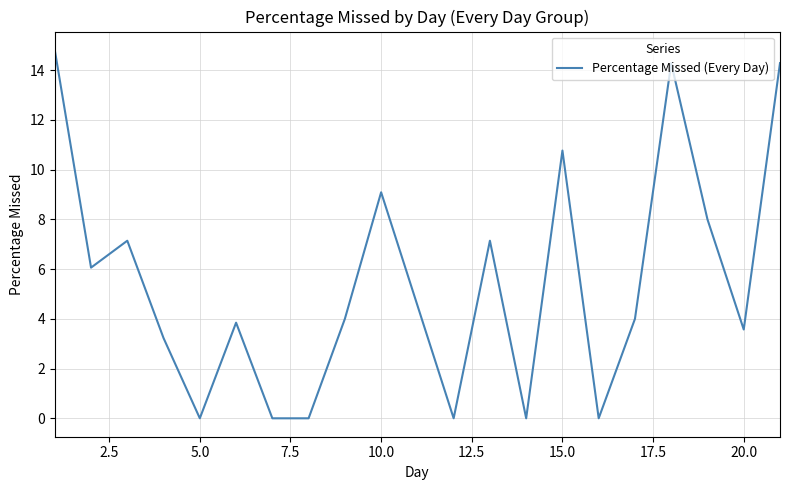

What is the difference between the maximum and minimum values?

14.8